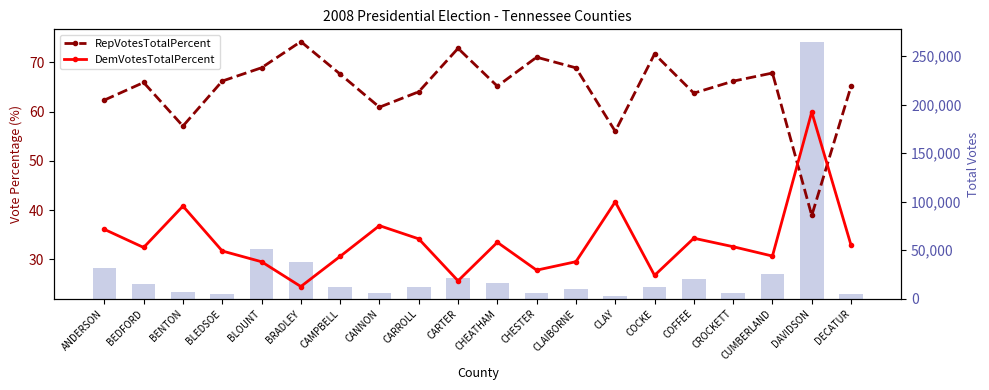

What is the approximate value of DemVotesTotalPercent at CLAY?

41.7